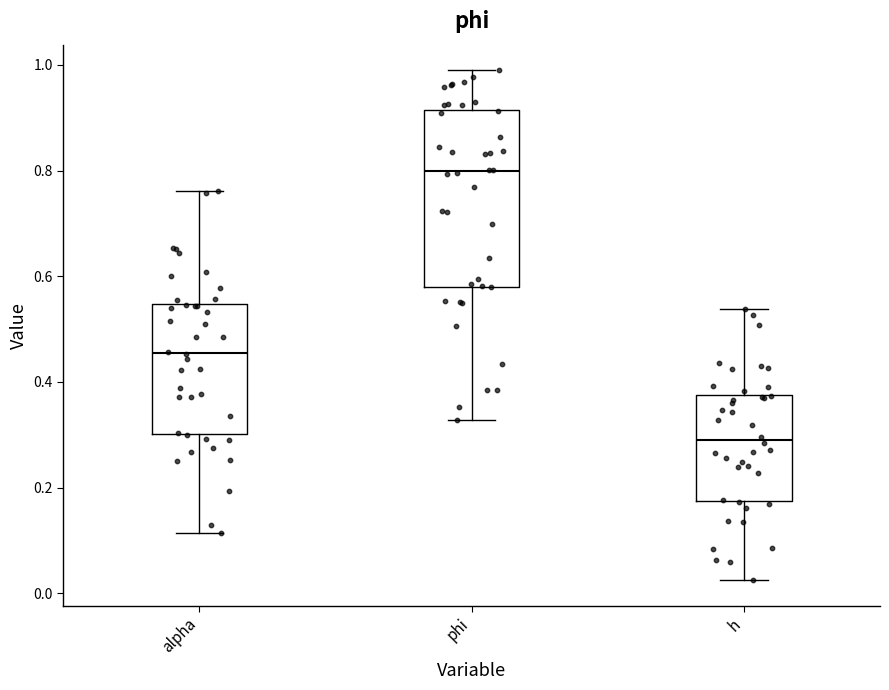

Where does the median line of the box for h sit on the y-axis? The values are not printed on the chart, so give them approximately, as read against the axis.

0.30